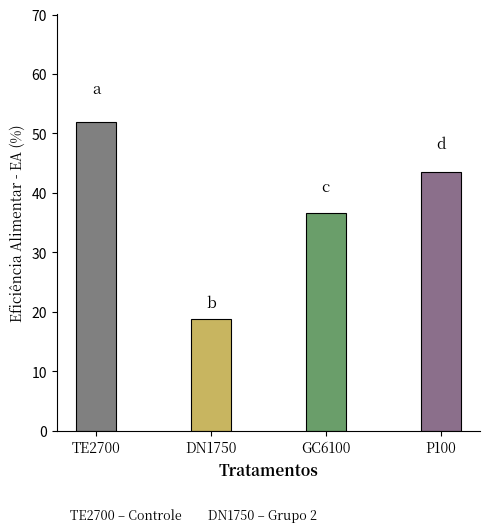

Which category has the lowest value across all series?

DN1750